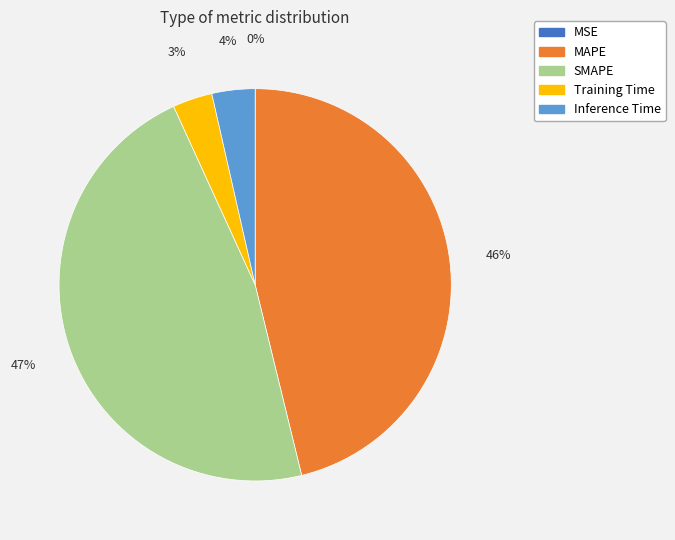

To the nearest percent, what percentage of the pie is SMAPE?

47%